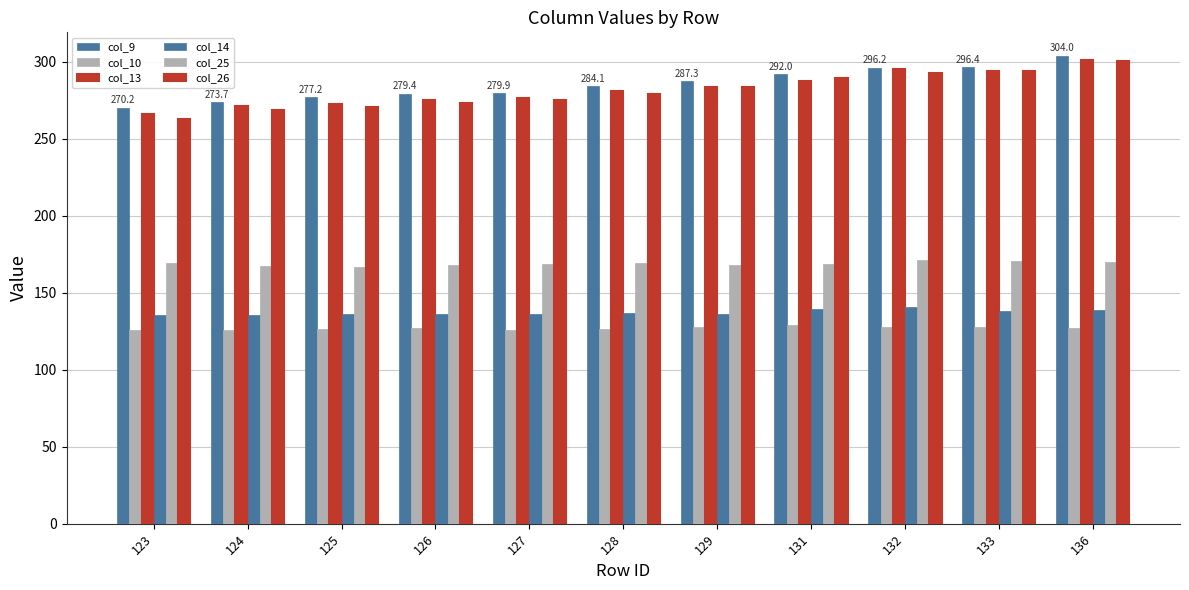

What is the total value across all series at 128?

1276.6